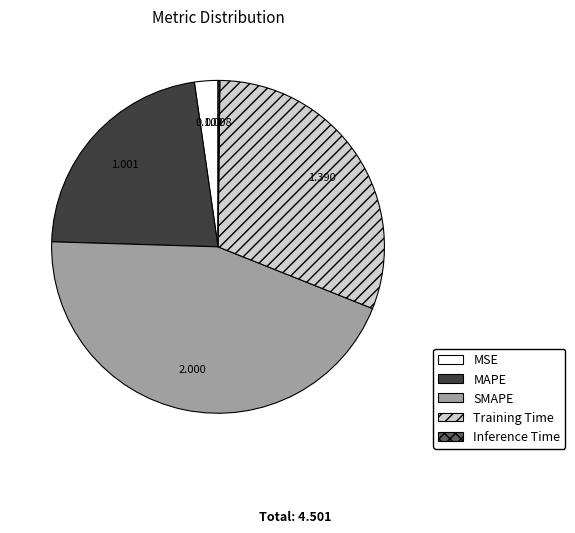

True or false: SMAPE accounts for 51% of the total.

False